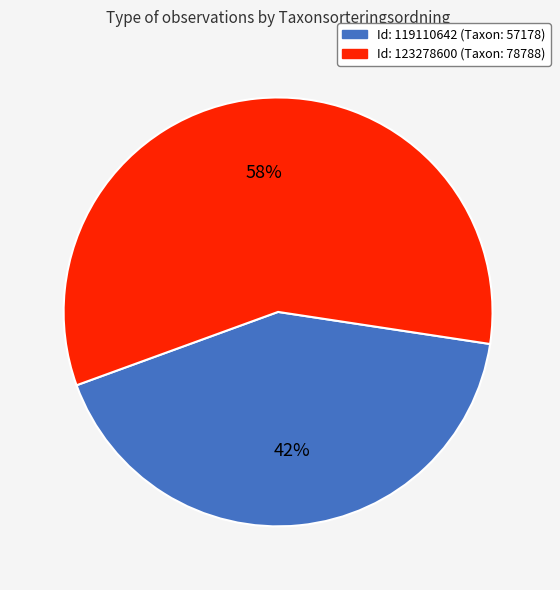

To the nearest percent, what is the difference between the largest and smallest slice percentages?

16%